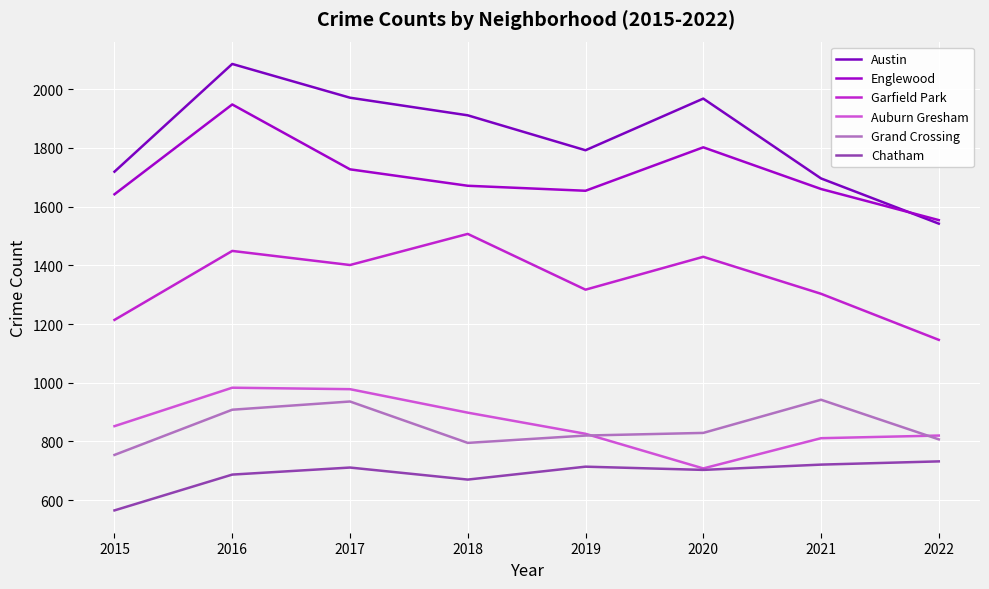

Which category has the highest value in the Grand Crossing series?

2021